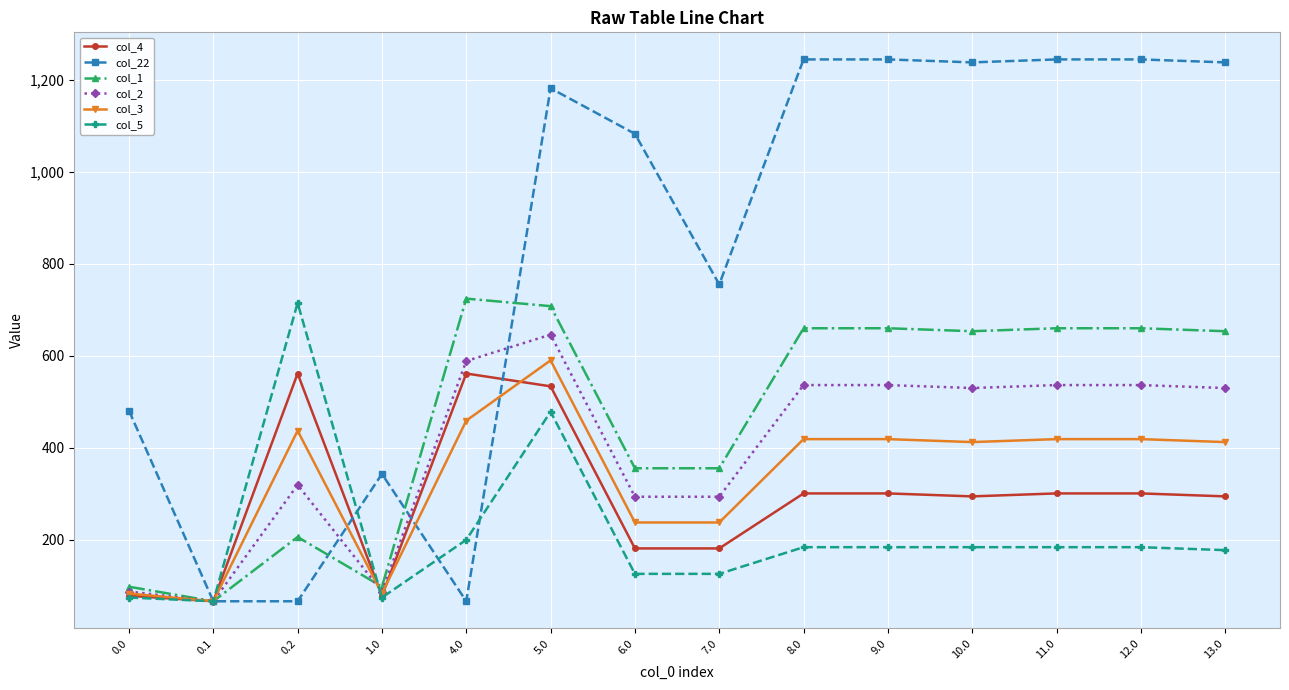

What are all the series names shown in the legend?

col_4, col_22, col_1, col_2, col_3, col_5